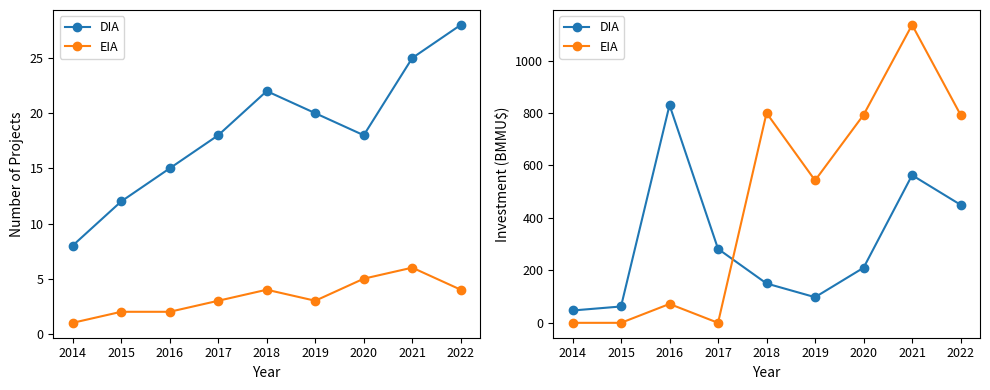

Which series has the largest range (max minus min)?

EIA